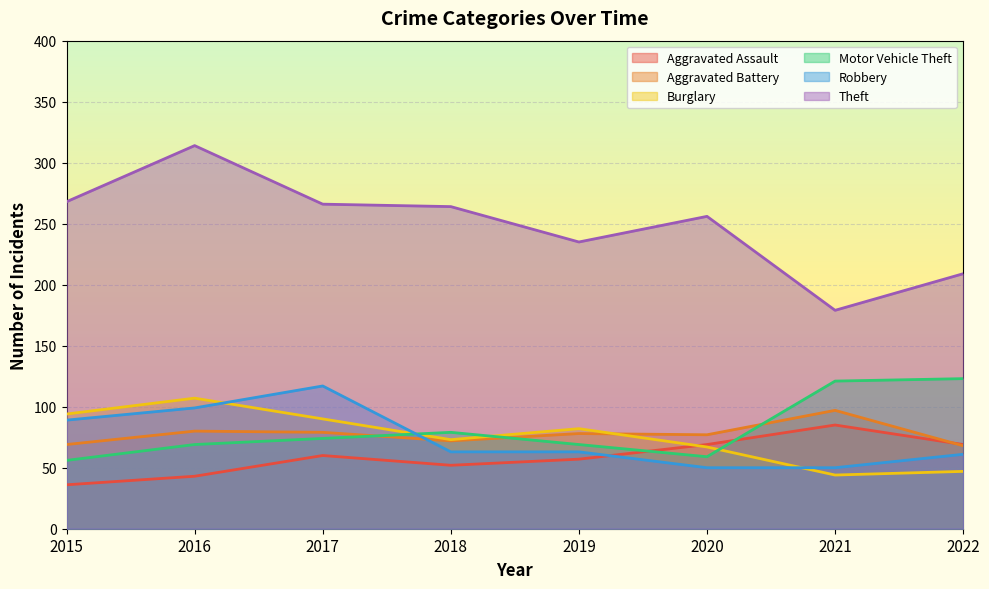

What is the sum of the Burglary values at 2017 and 2018?

163